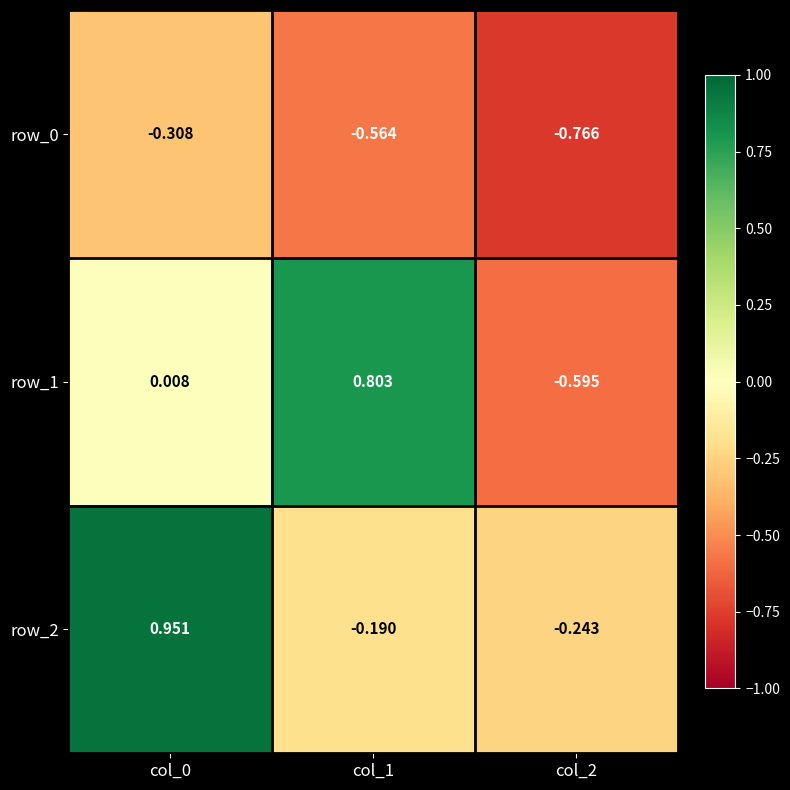

Is the value of row_0 at col_2 greater than the value of row_1 at col_0?

No